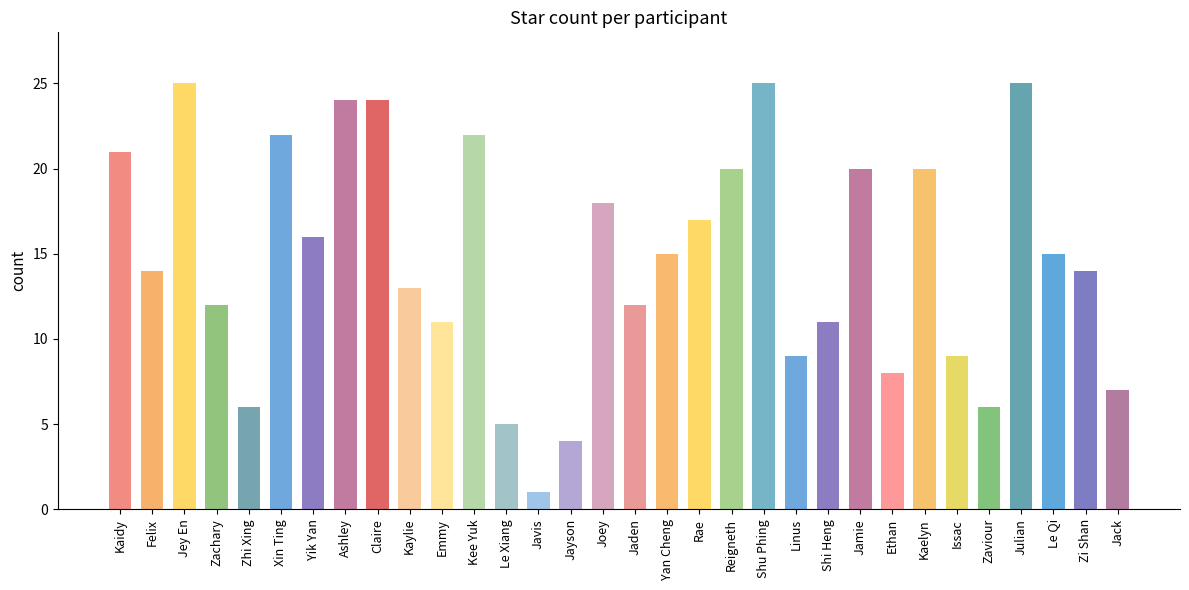

What is the label of the 11th bar from the right?

Linus